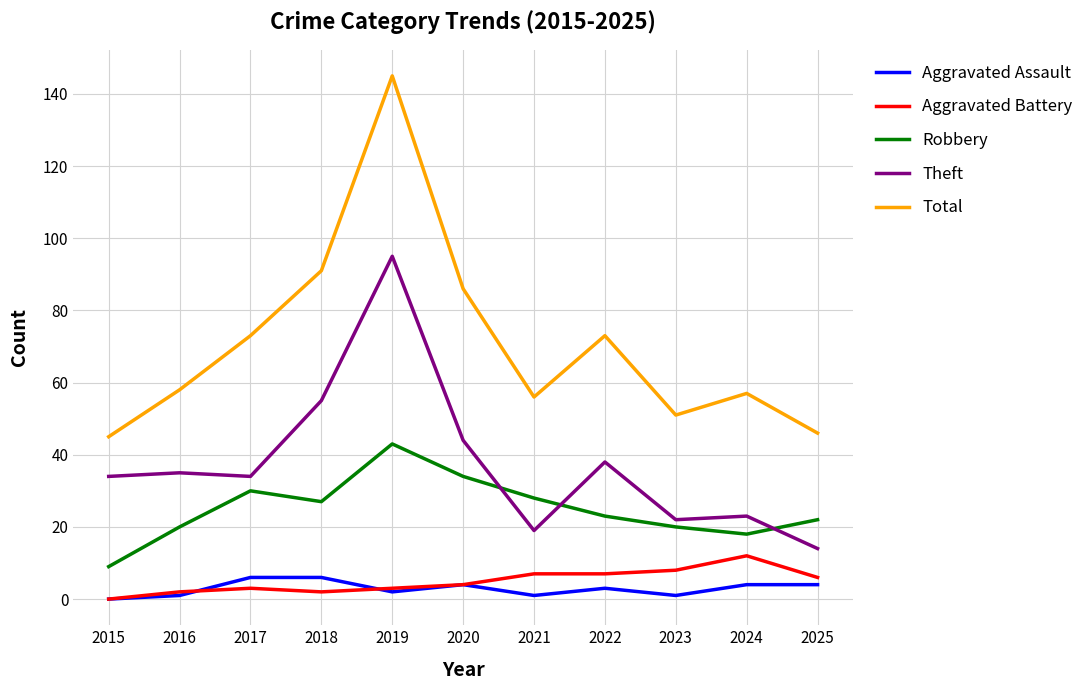

Does the chart display data point markers on the line(s)?

No